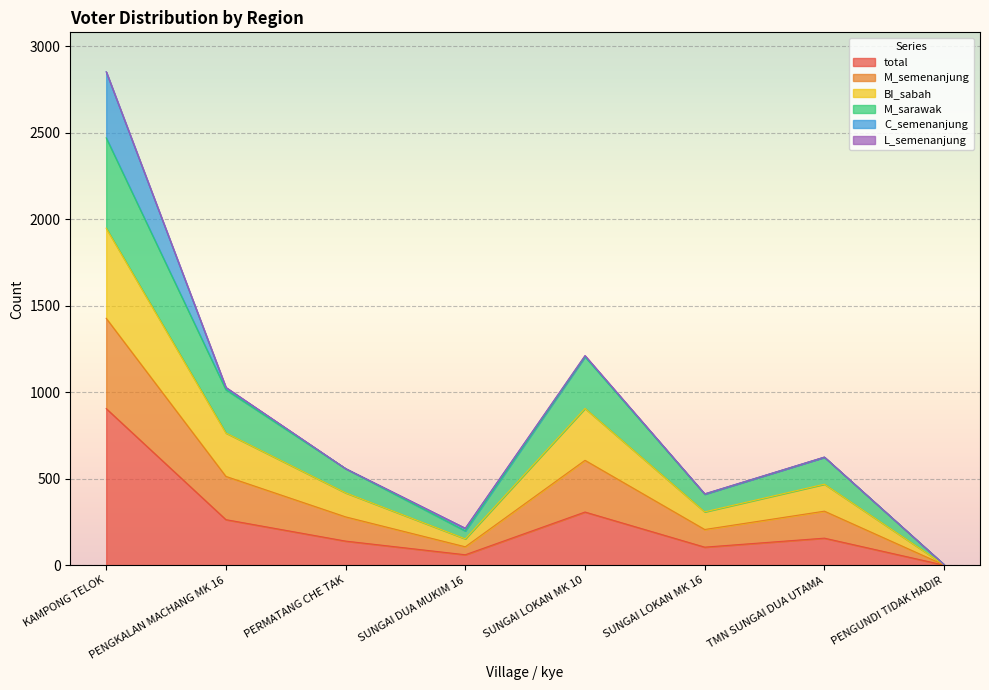

What is the smallest value displayed?

1